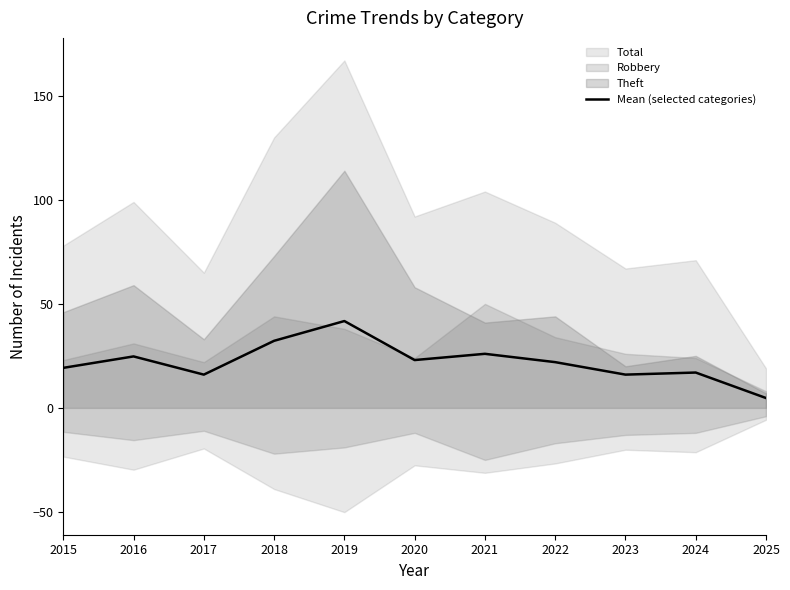

The chart shows a value of 26.0 at 2021. True or false?

True